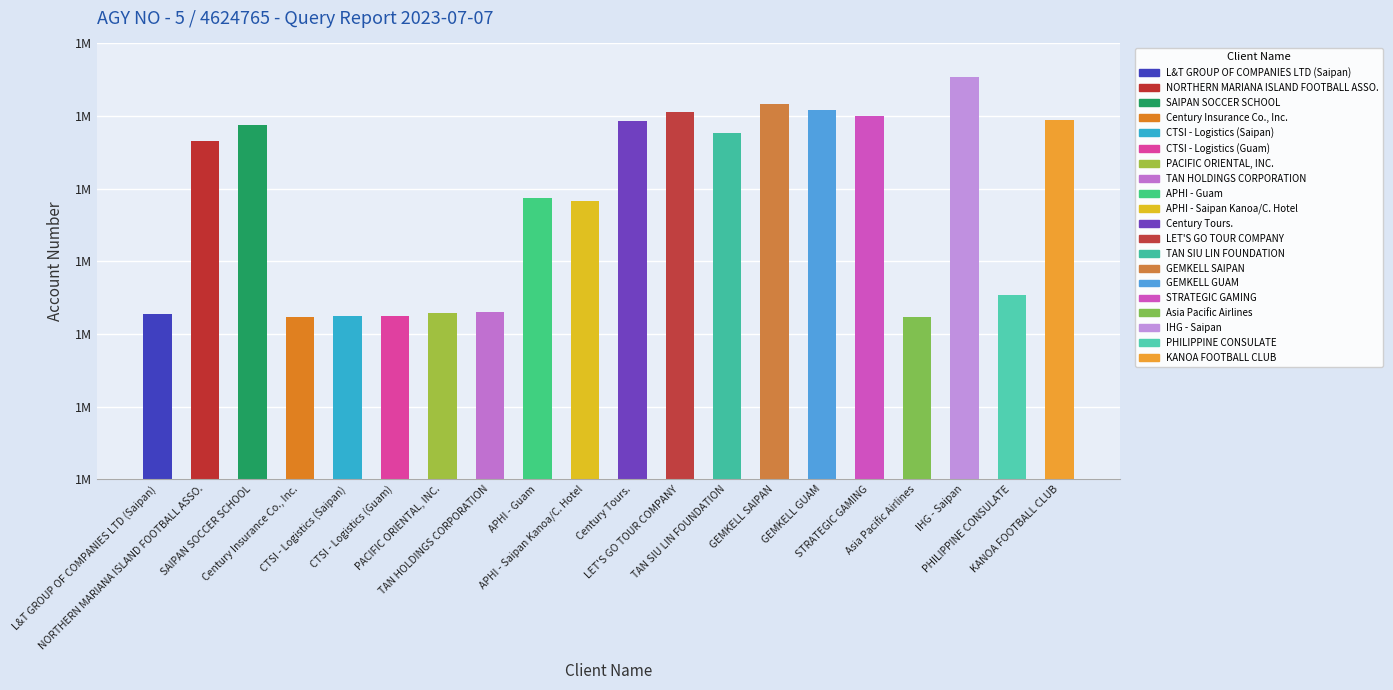

Are the bars horizontal?

No